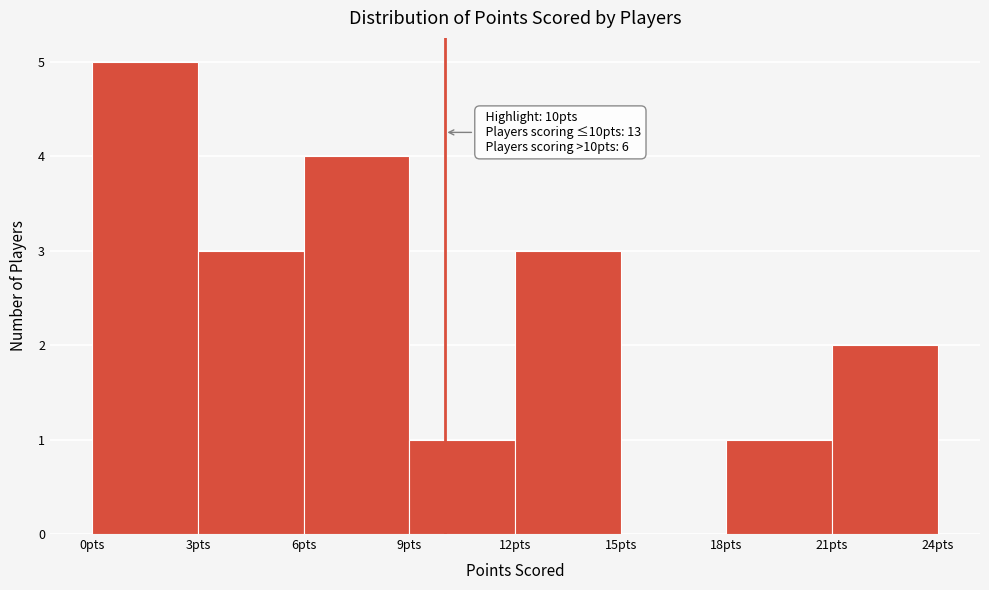

Which range on the x-axis has the tallest bar?

0 to 3